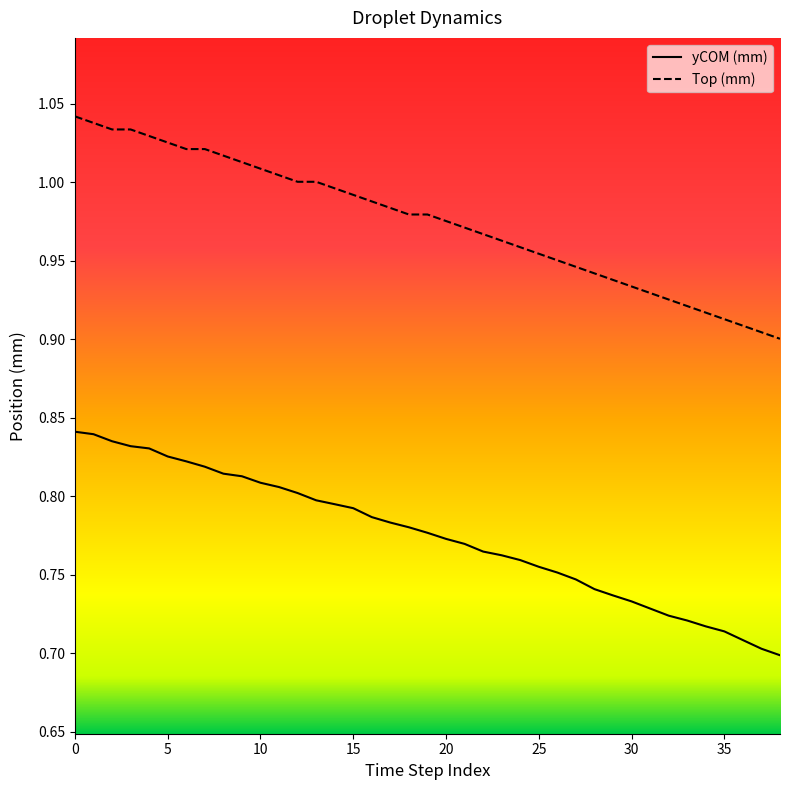

What is the difference between the maximum and minimum values in the Top (mm) series?

0.1